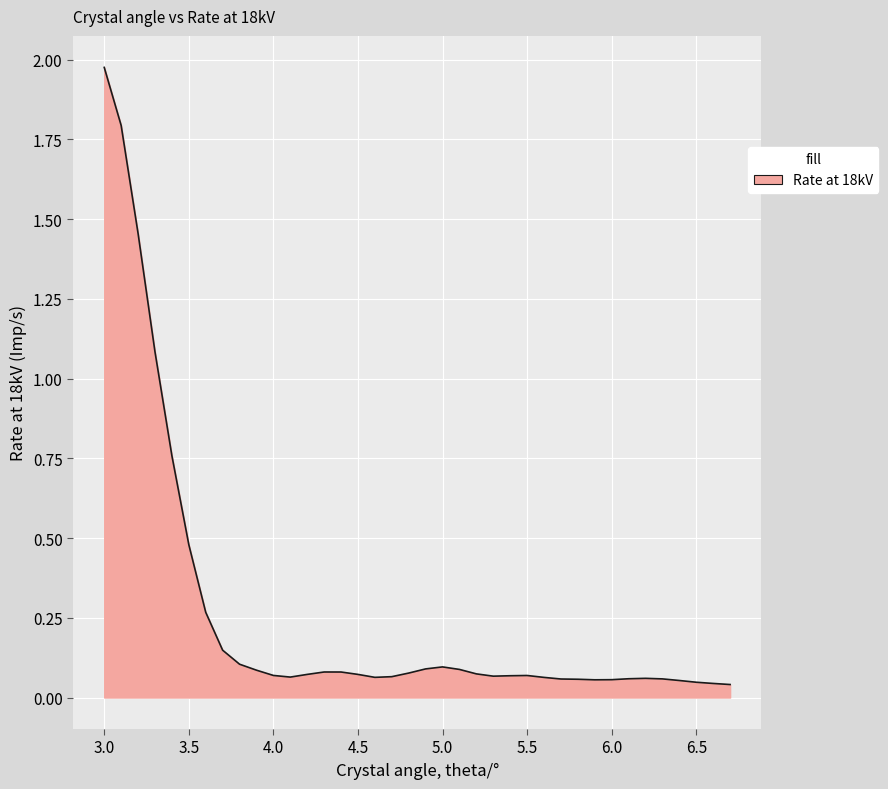

What is the difference between the maximum and minimum values?

1.9